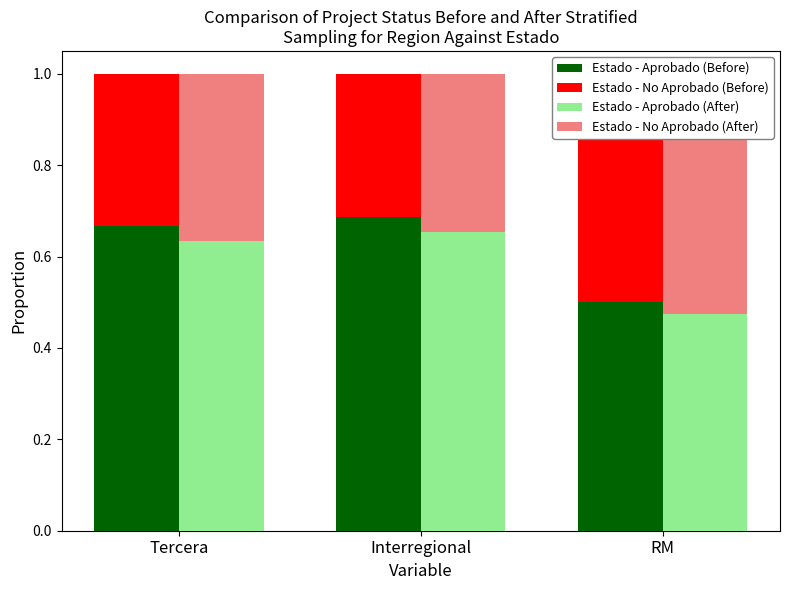

The value of Estado - Aprobado (Before) at RM is 0.9. True or false?

False